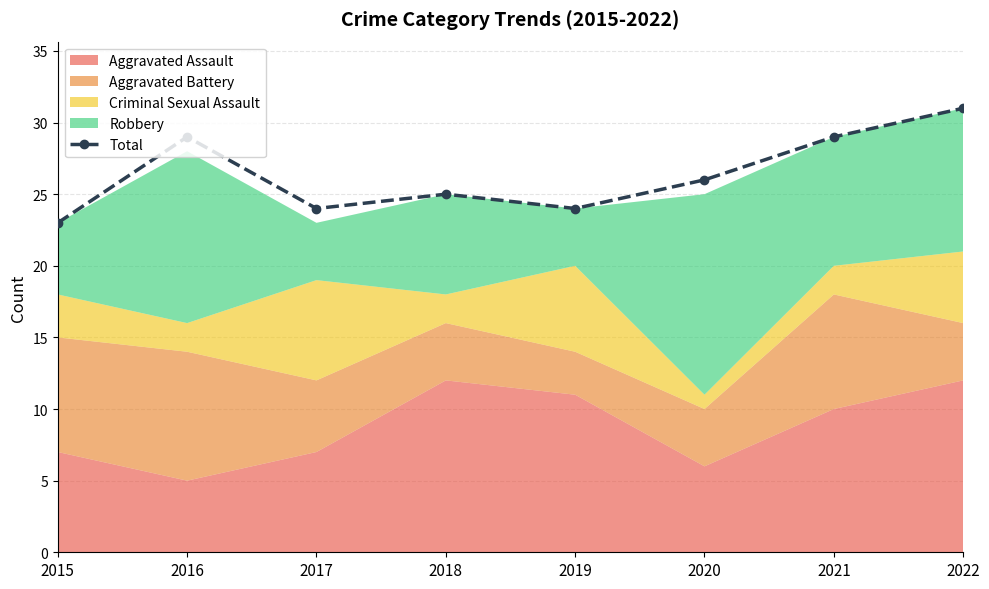

Where is the first local minimum?

2017